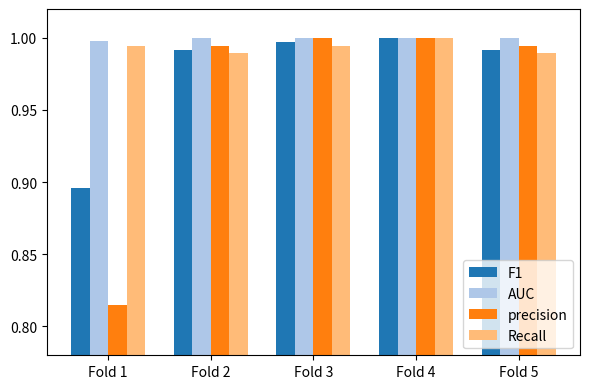

The precision series shows 1.0 at Fold 4. True or false?

True